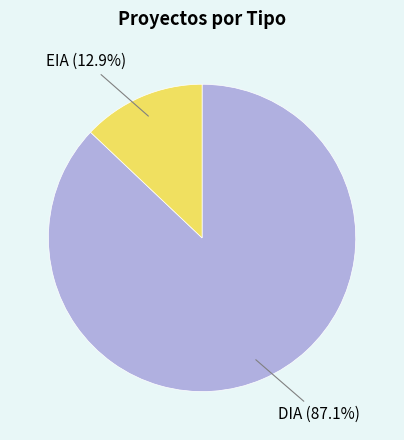

What is the majority slice?

DIA